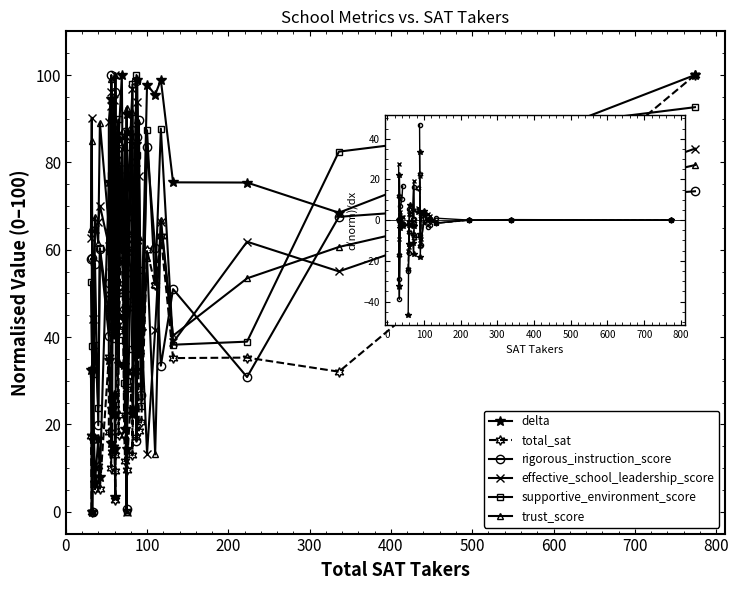

What is the value of the trust_score point at the 1st from the left?

64.7